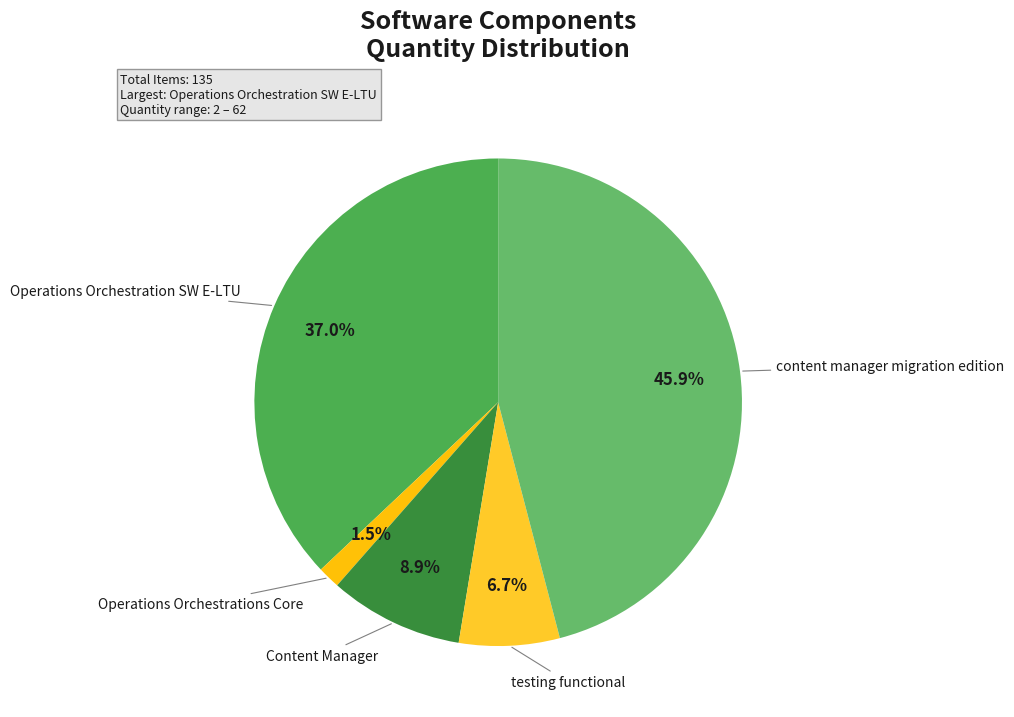

What percentage do Operations Orchestrations Core and Content Manager together represent?

10.4%